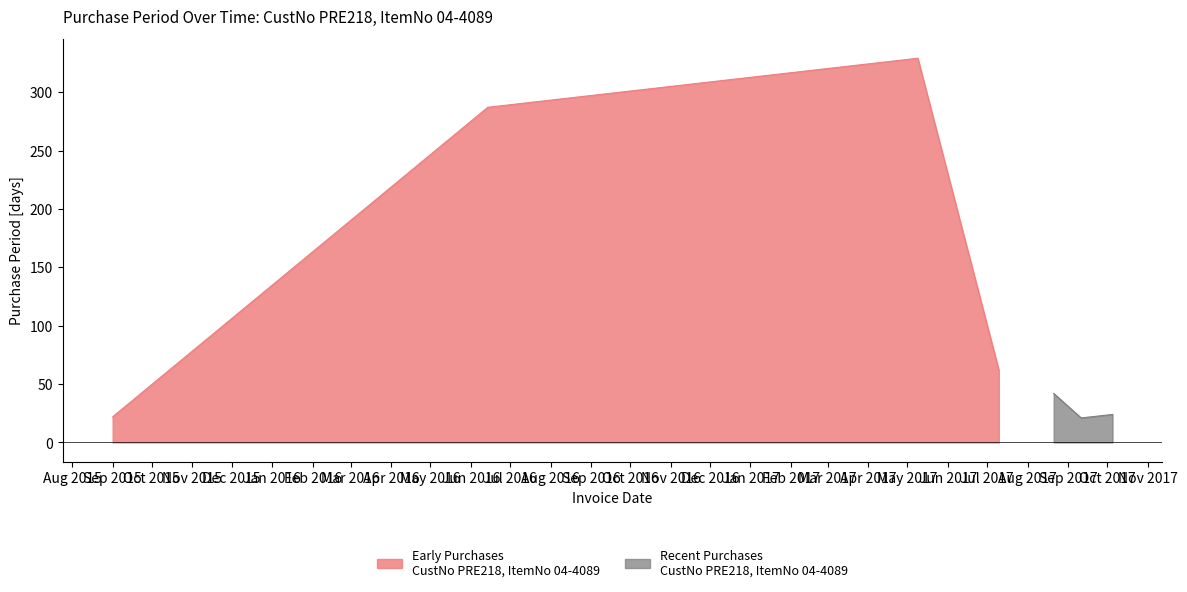

Where does the data first go above 42?

2016-06-14